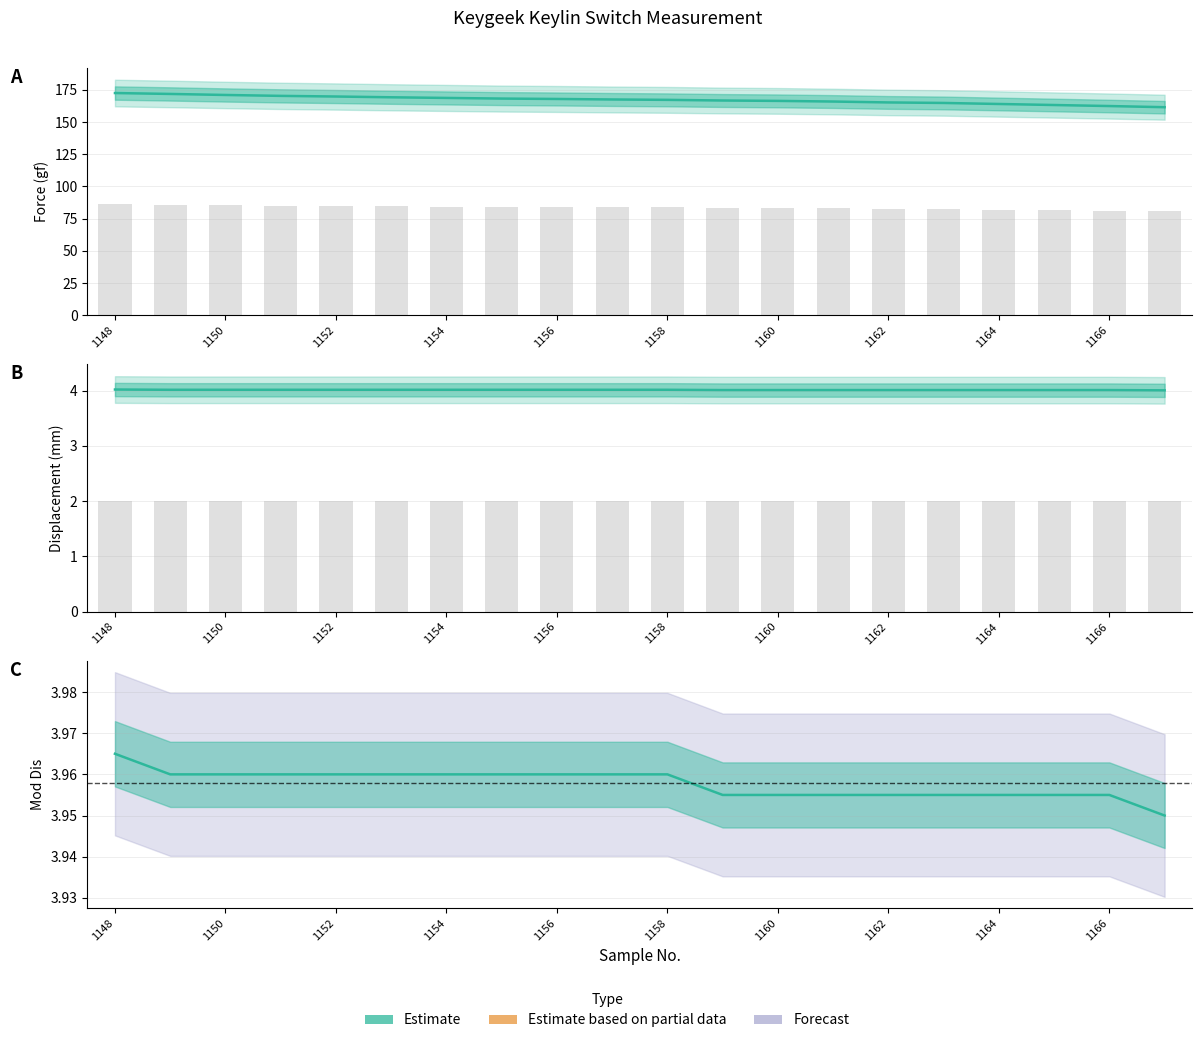

Count the Displacement (mm) values in the range 4 to 5.

20